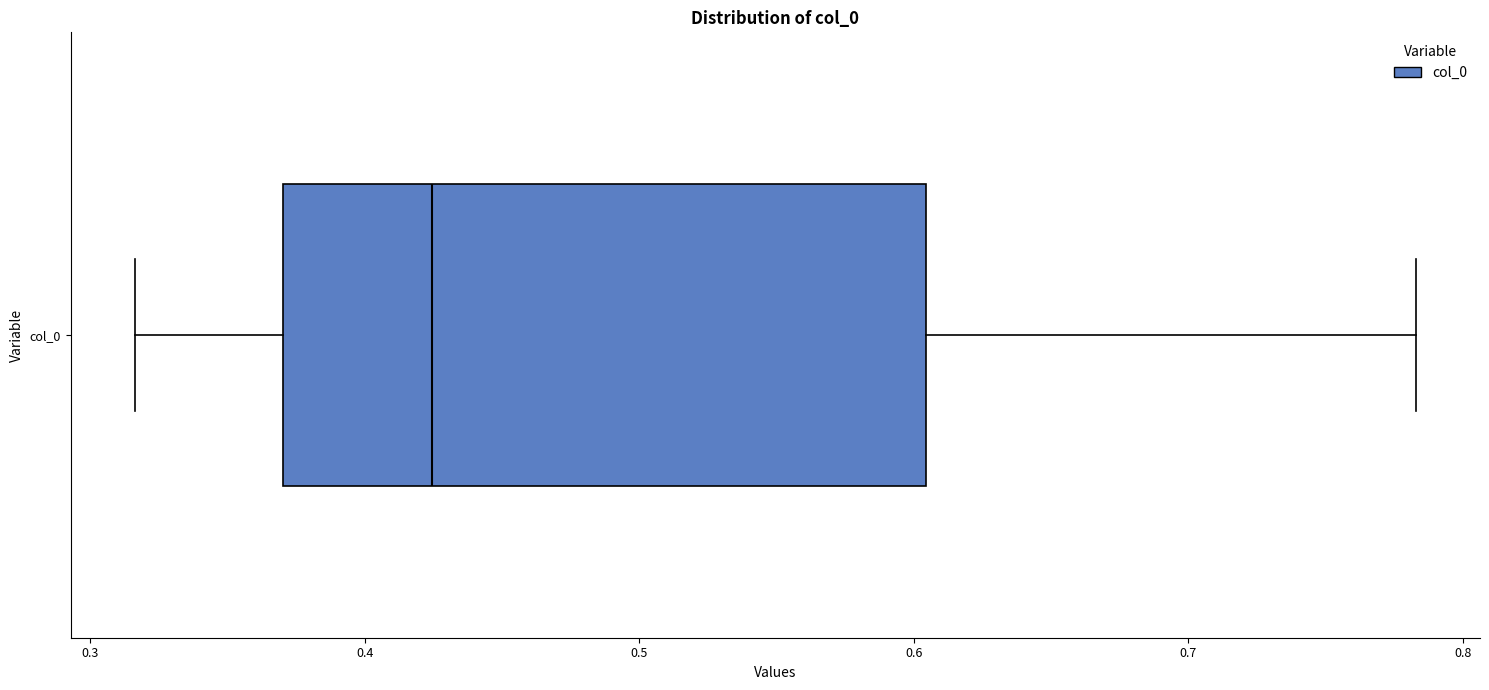

Read this box plot against the x-axis: the position of the median line, the range covered by the box, and the ends of both whiskers. The values are not printed on the chart, so give them approximately, as read against the axis.

median 0.42, box 0.37 to 0.60, whiskers 0.32 to 0.78